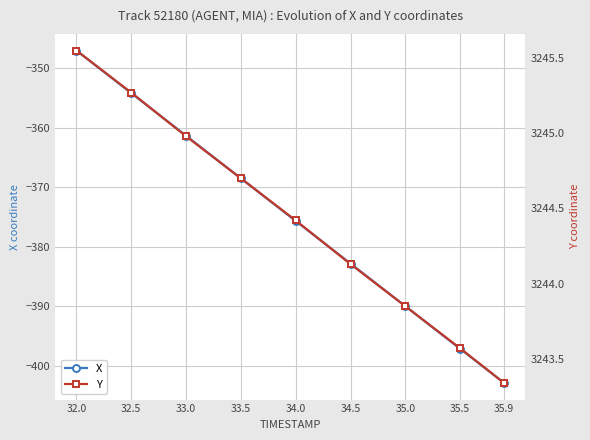

Is it true that X equals -375.7 at 34.0?

True